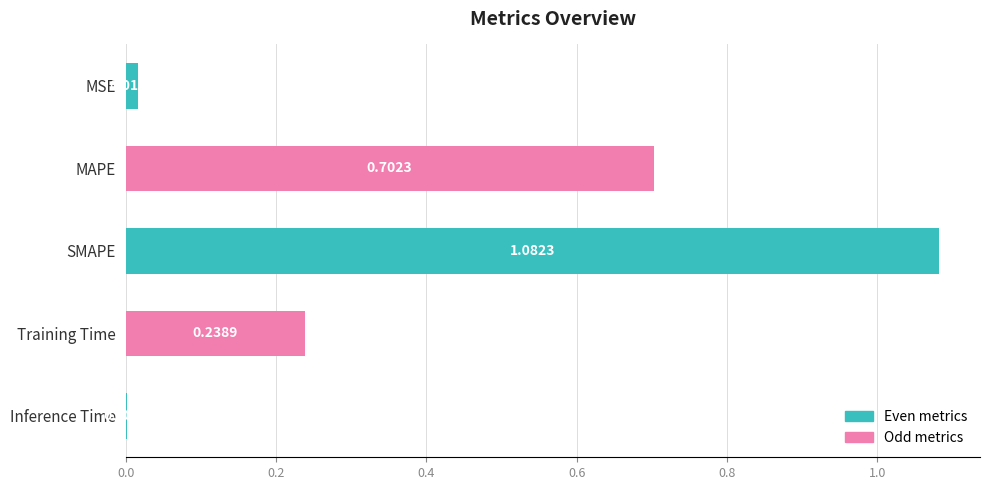

At which label is the value closest to 0?

Inference Time